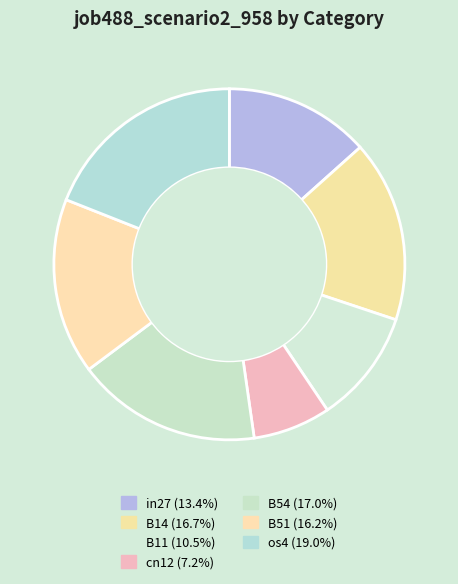

To the nearest percent, what is the difference between the B11 and os4 slice percentages?

9%